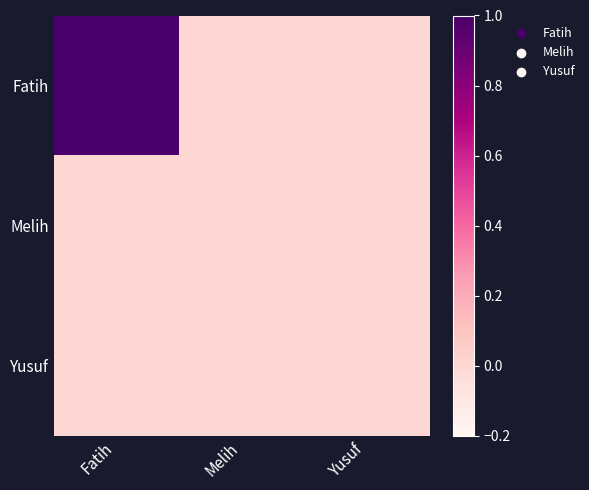

At which category is the sum across all series the highest?

Fatih